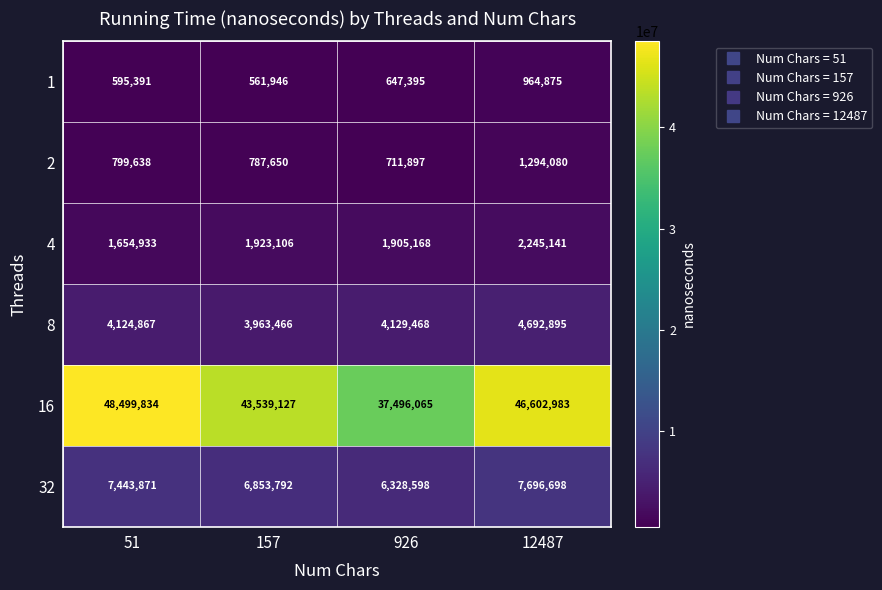

Reading left to right, what are all the values shown in this chart?

1: 595391	561946	647395	964875
2: 799638	787650	711897	1294080
4: 1654933	1923106	1905168	2245141
8: 4124867	3963466	4129468	4692895
16: 48499834	43539127	37496065	46602983
32: 7443871	6853792	6328598	7696698